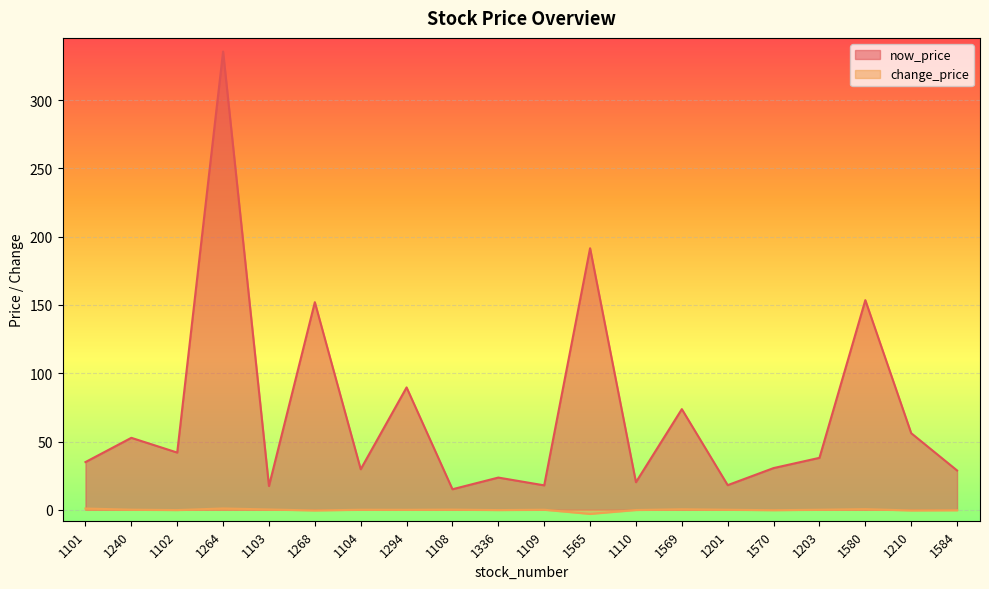

What is the sum of all change_price values?

-1.6